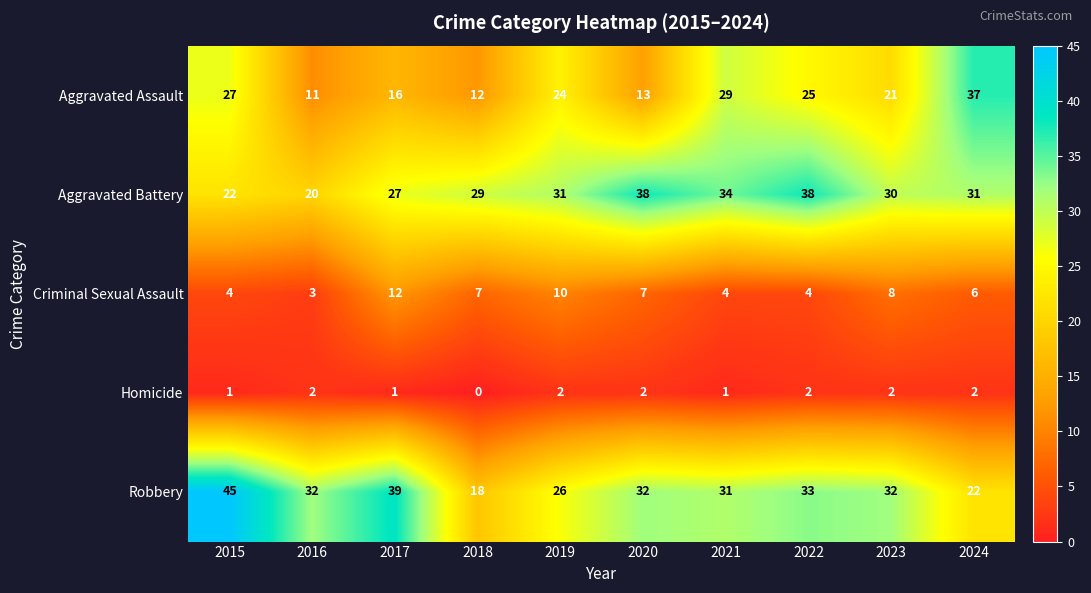

List the series in order of their peak value, highest first.

Robbery, Aggravated Battery, Aggravated Assault, Criminal Sexual Assault, Homicide